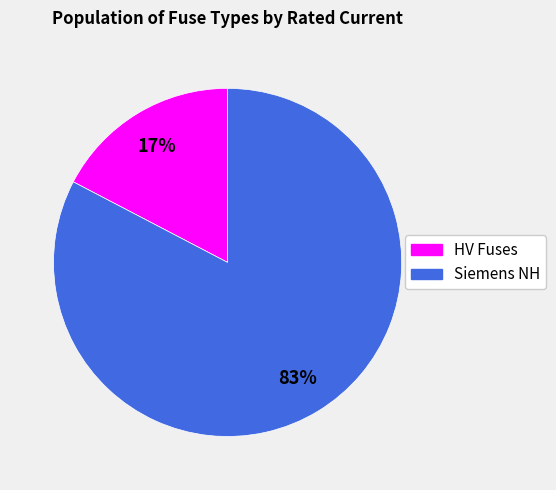

To the nearest percent, what is the average slice percentage?

50%